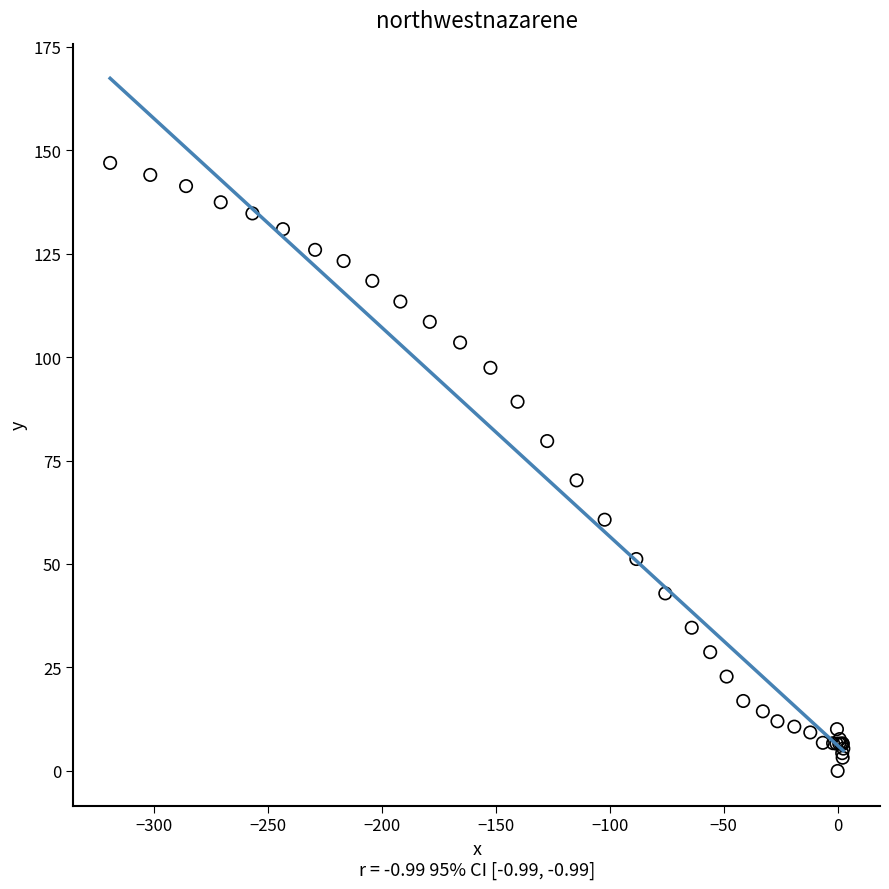

What Y value in the scatter plot is closest to 73?

70.2